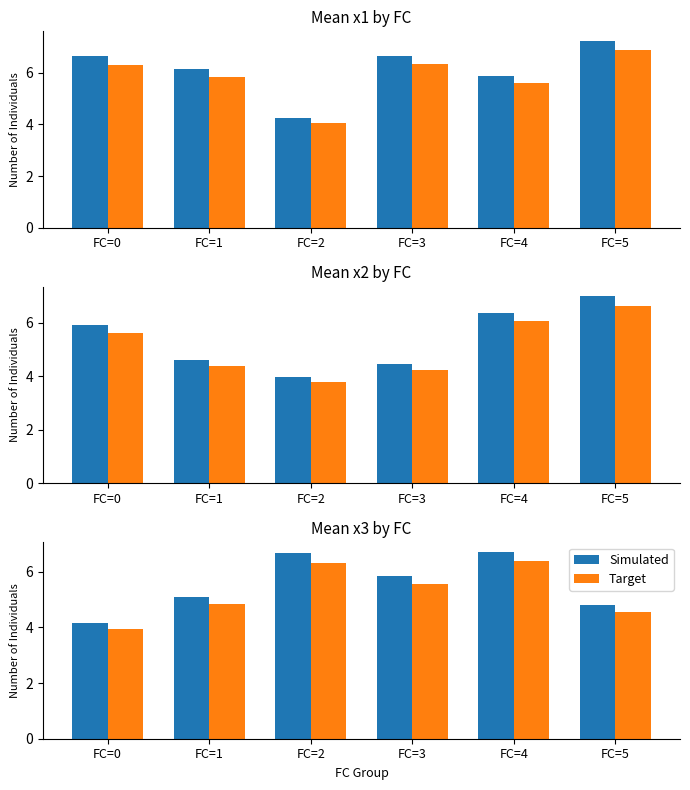

At which category is the sum across all series the highest?

FC=4